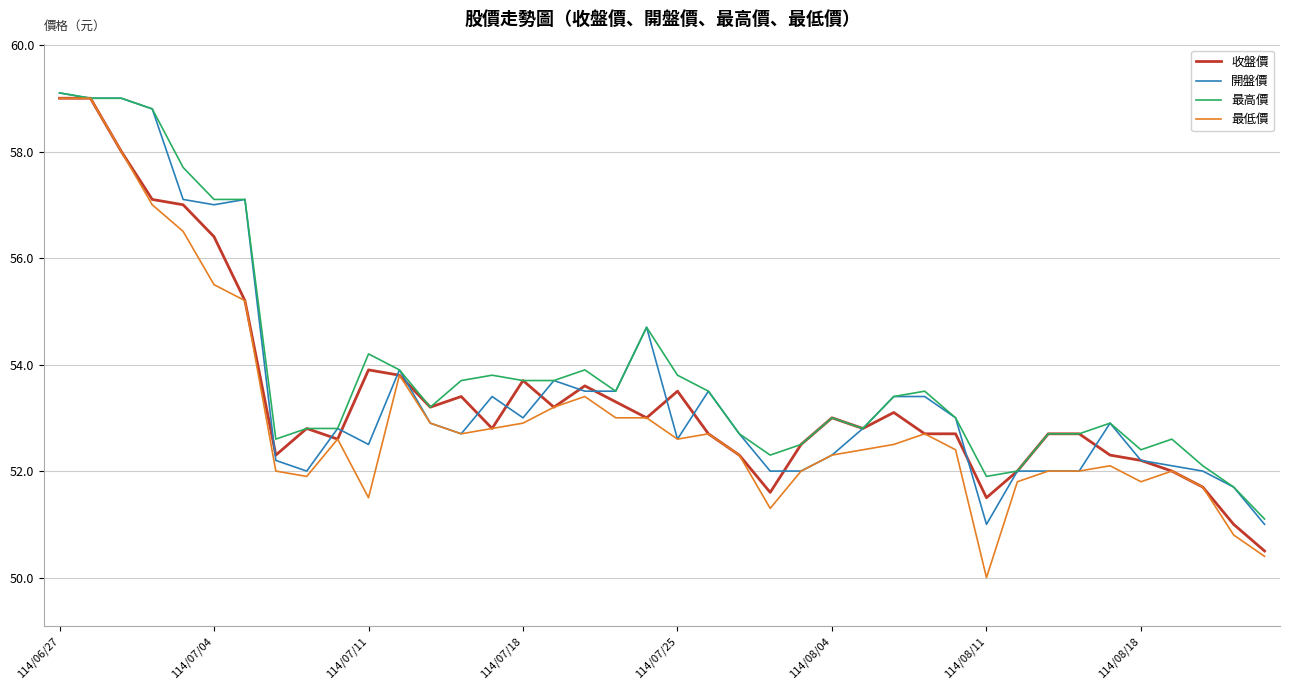

Which series has the widest spread of values?

最低價